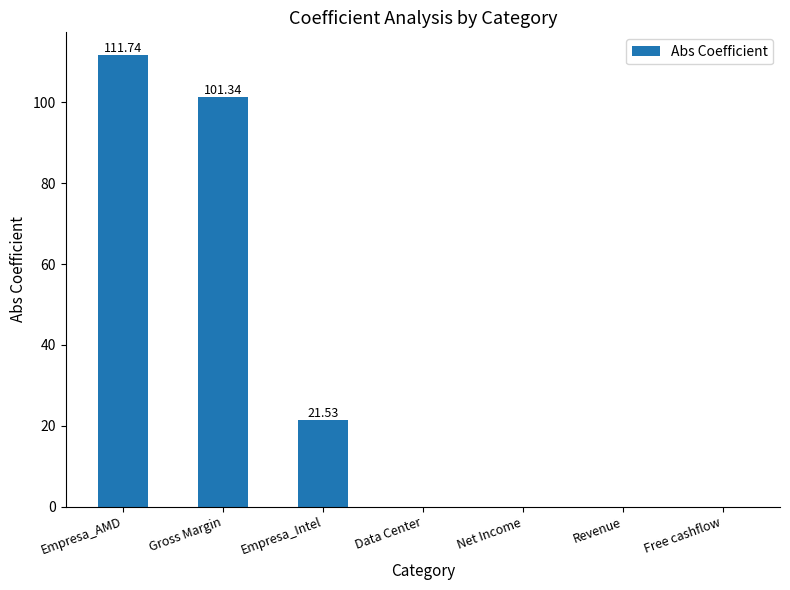

What is the sum of the values at Empresa_Intel and Gross Margin?

122.9